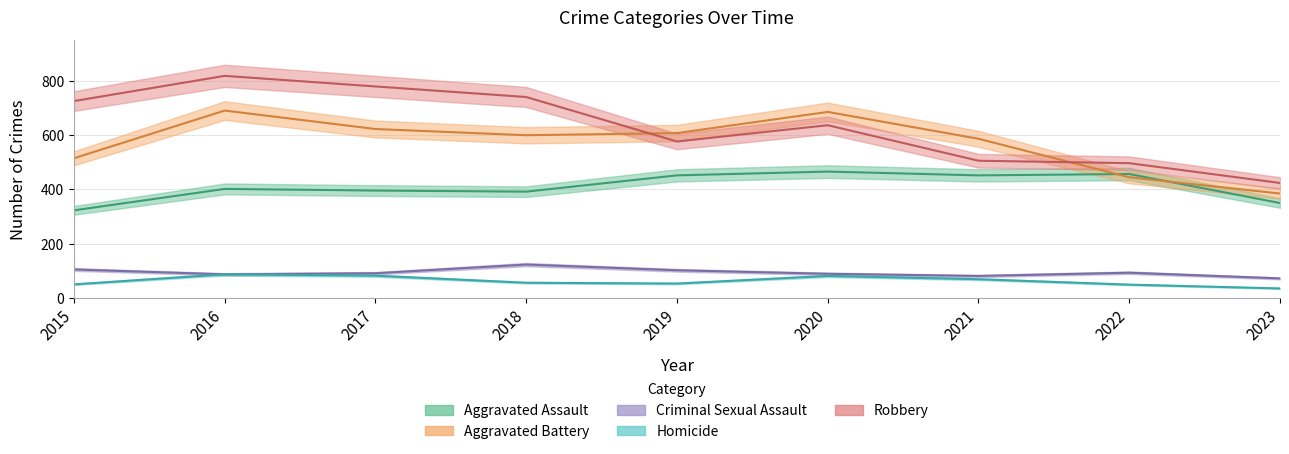

What is the lowest value of the Criminal Sexual Assault series?

72